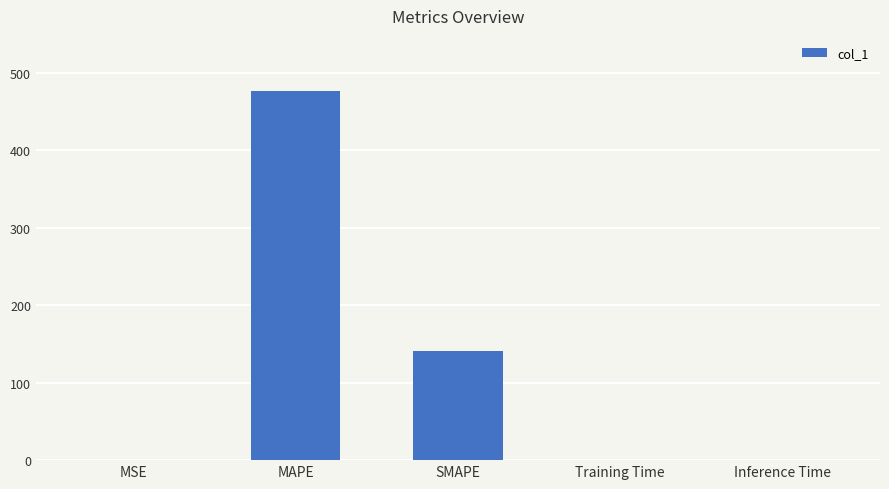

True or false: the data shows 70.0 at SMAPE.

False